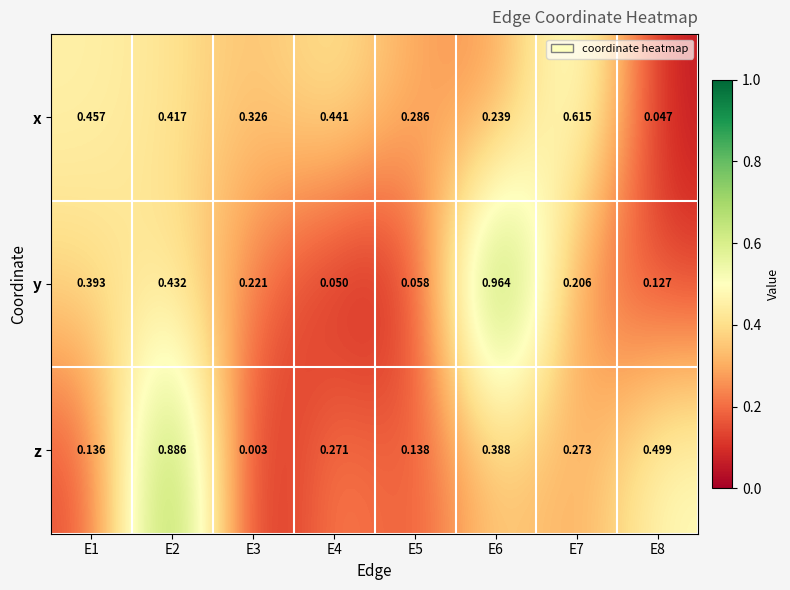

What is the total value across all series at E4?

0.8